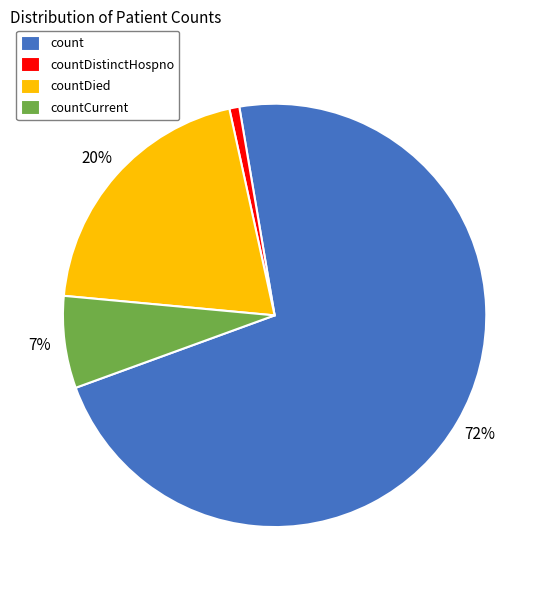

Is it true that countCurrent is 12% of the pie?

False